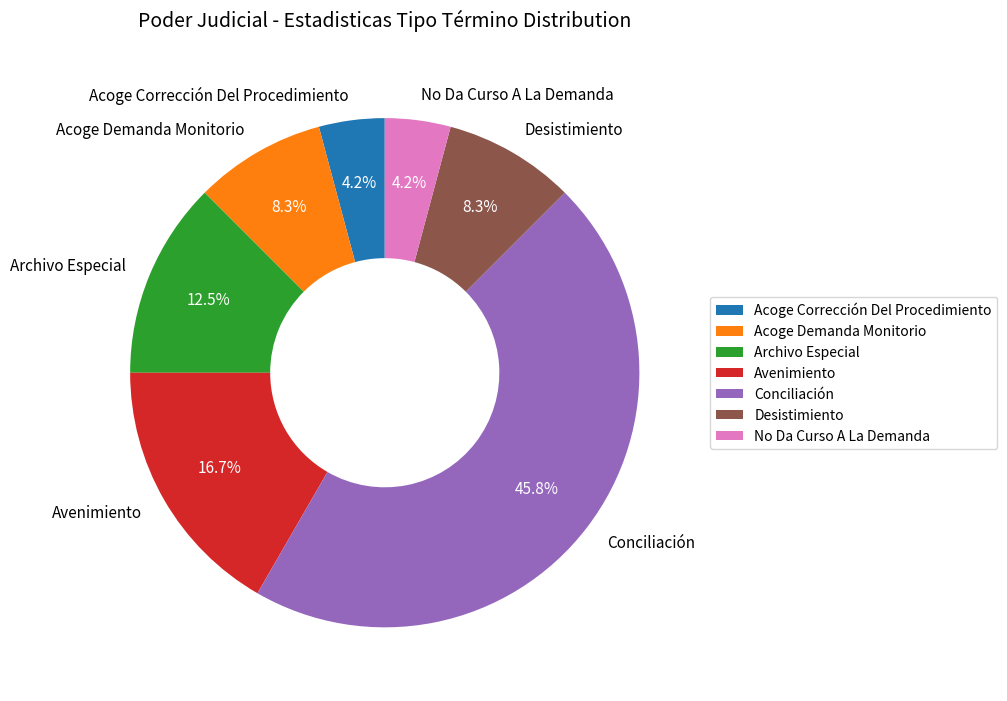

Is there any slice that represents more than half of the pie?

No